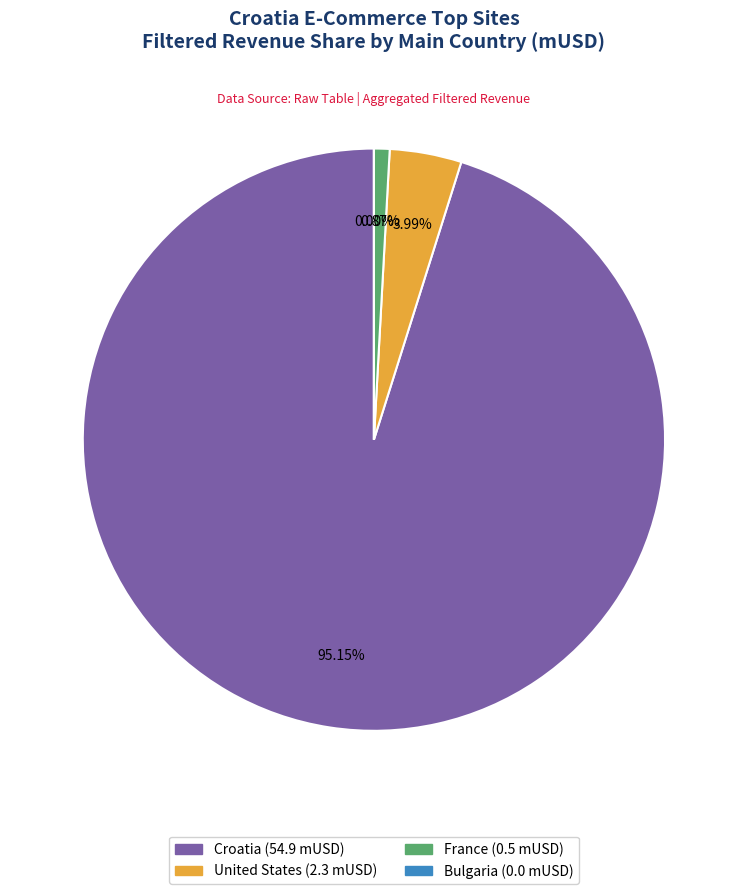

Is there a majority slice in this chart?

Yes